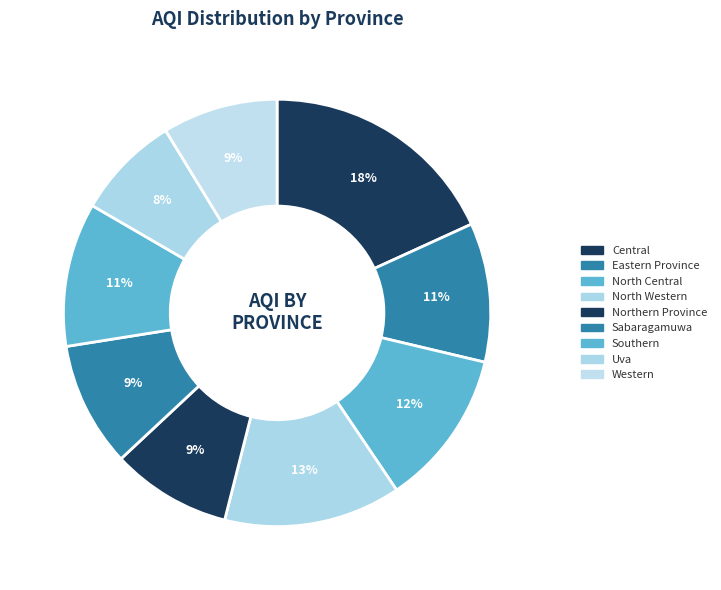

Is Northern Province the majority of the pie?

No